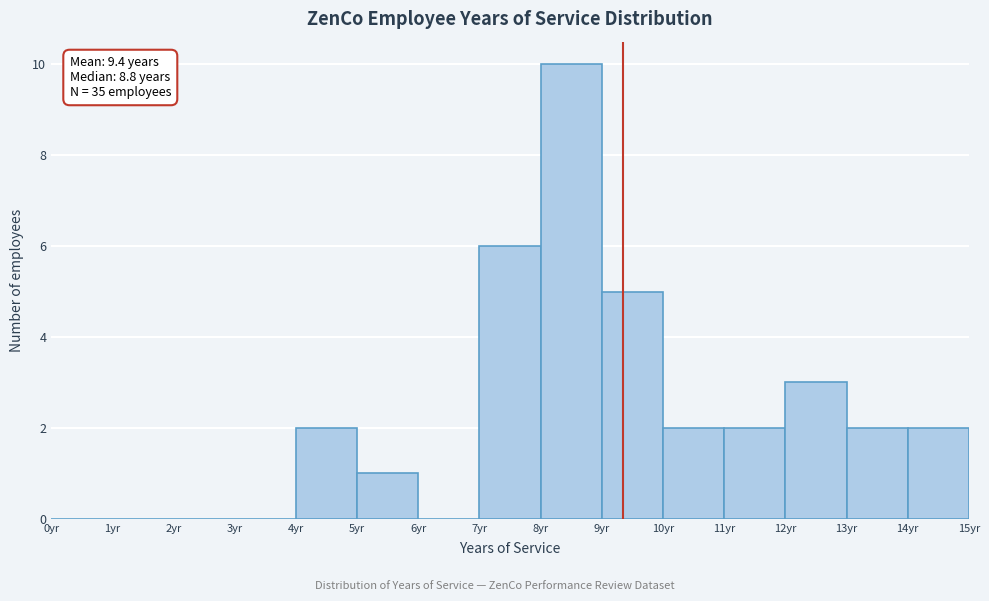

Over which range of the x-axis is the bar tallest?

8 to 9